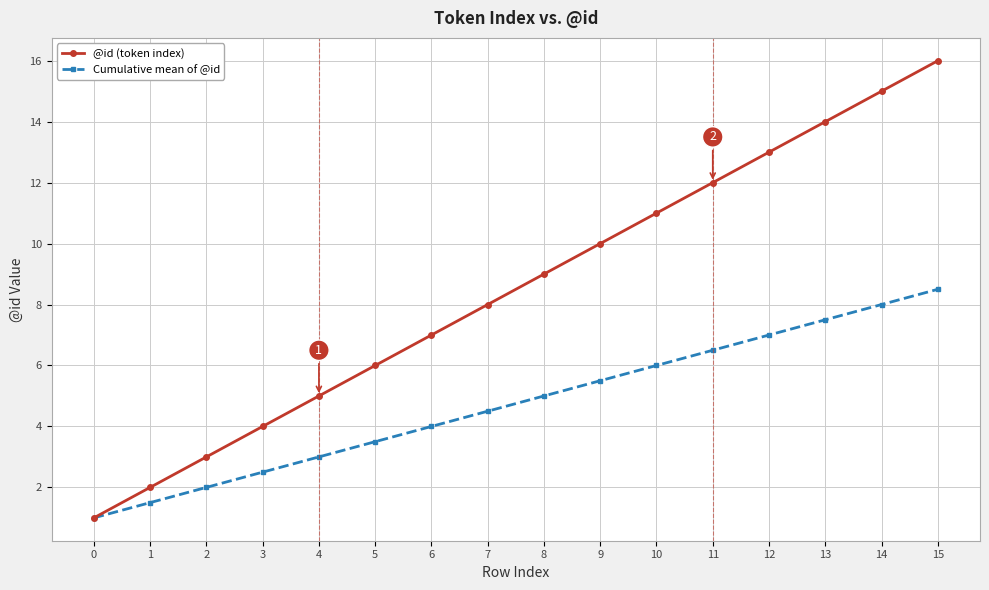

At 14, list the series in order from smallest to largest.

Cumulative mean of @id, @id (token index)